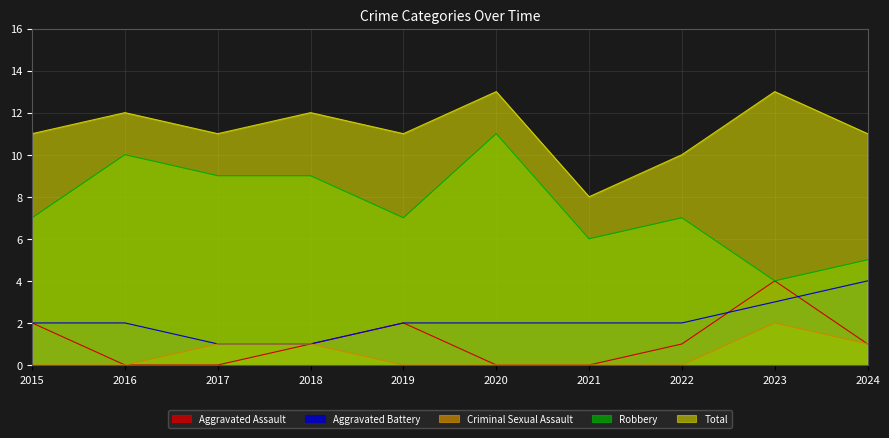

Which series has the widest spread of values?

Robbery